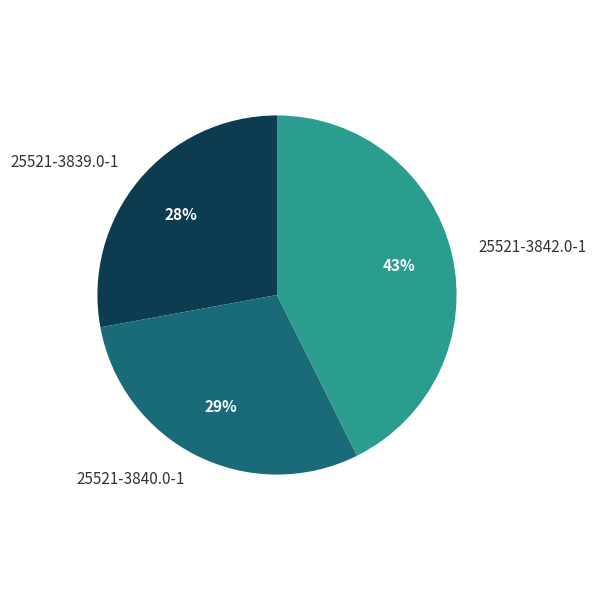

Is there any slice that represents more than half of the pie?

No